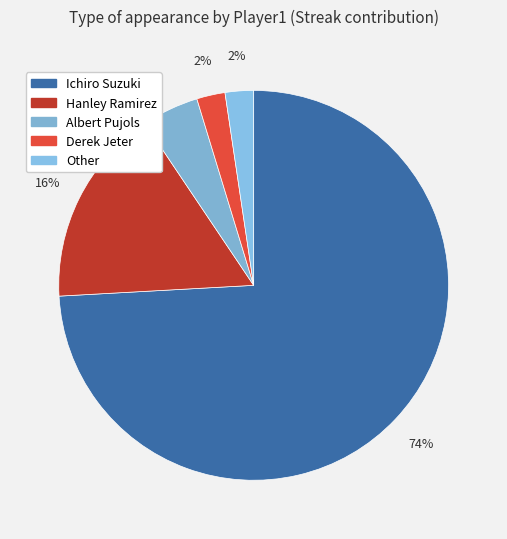

What is the ratio of the value at Derek Jeter to the value at Other?

1.0